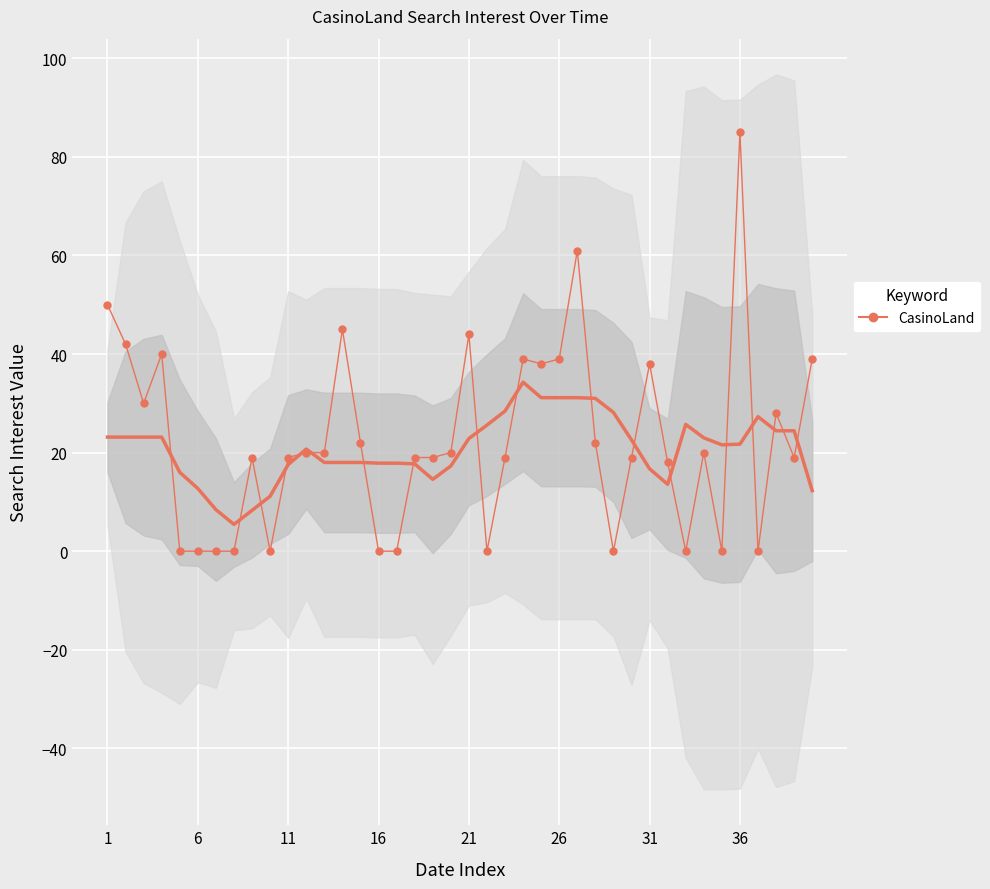

Reading left to right, extract all data points from this chart.

50	42	30	40	0	0	0	0	19	0	19	20	20	45	22	0	0	19	19	20	44	0	19	39	38	39	61	22	0	19	38	18	0	20	0	85	0	28	19	39